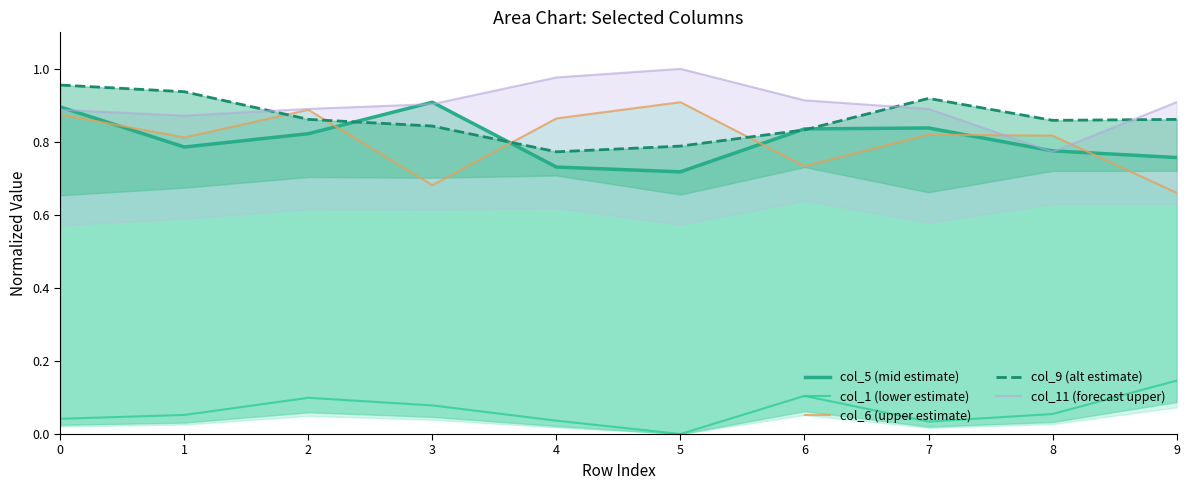

Is the value of col_5 (mid estimate) at 4 greater than the value of col_9 (alt estimate) at 5?

No